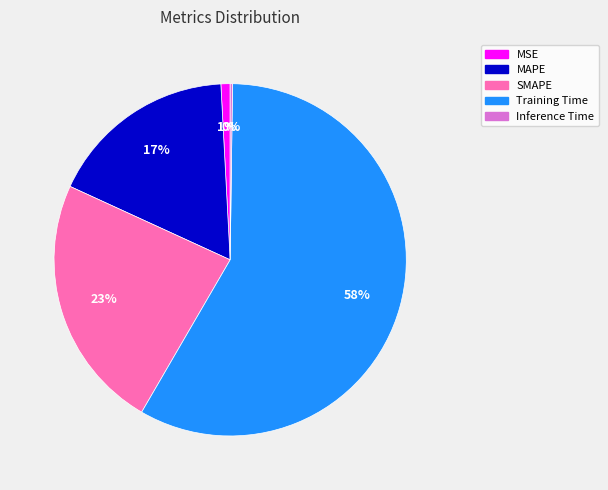

Does Training Time account for over 50% of the chart?

Yes